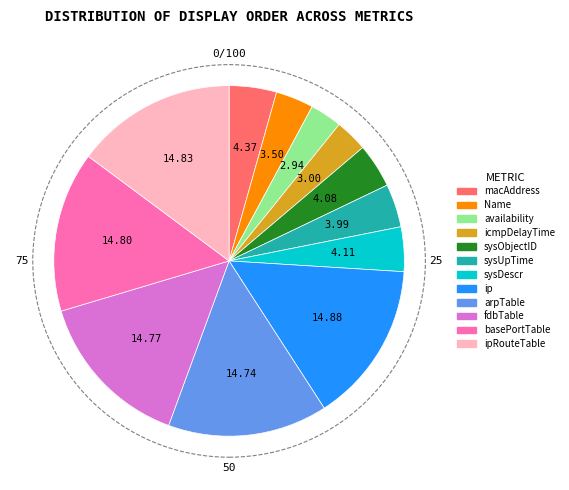

Does ipRouteTable account for over 50% of the chart?

No